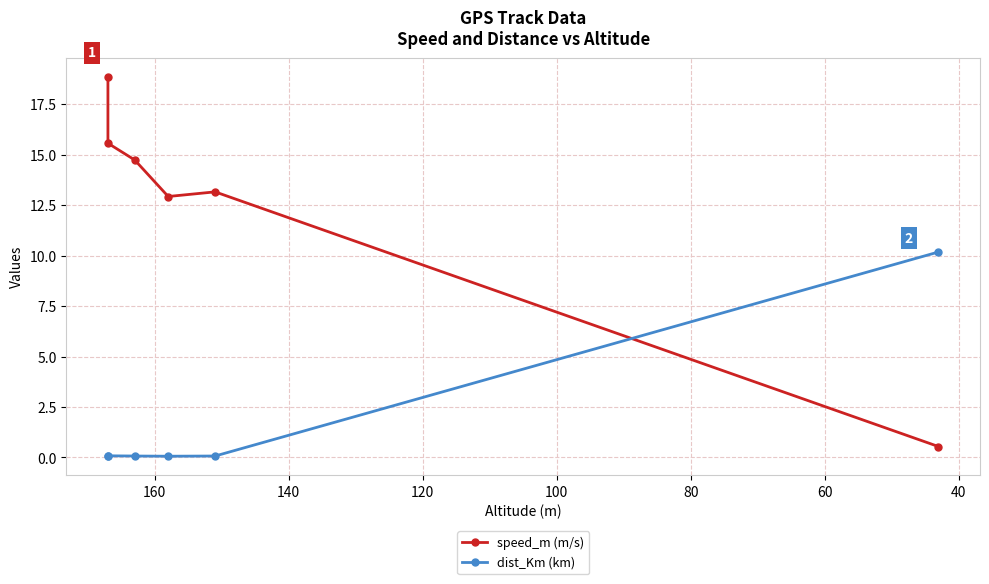

What is the value of the speed_m (m/s) point at the 1st from the left?

18.9